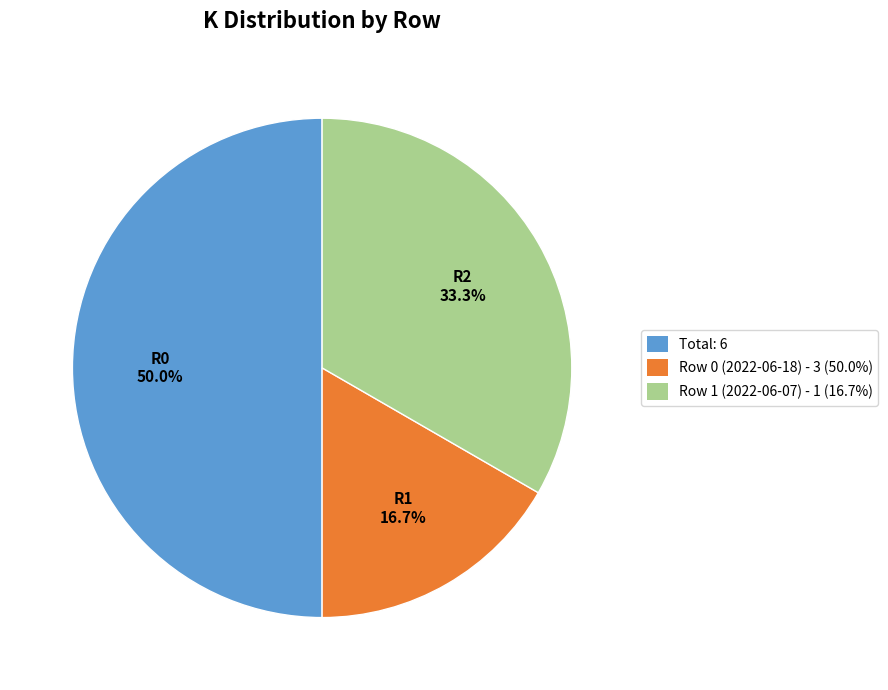

Does Row 1 (2022-06-07) - 1 (16.7%) represent more than half of the total?

No